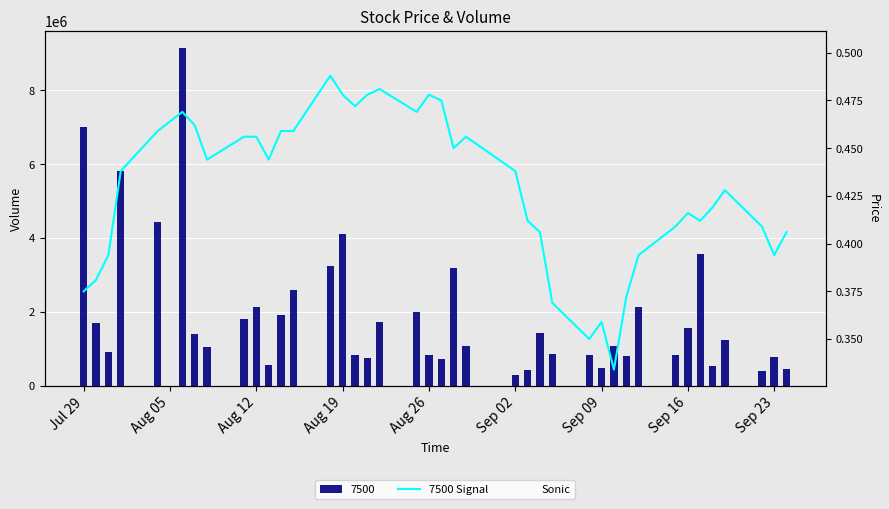

Is it true that Sonic equals 0.2 at 24?

False